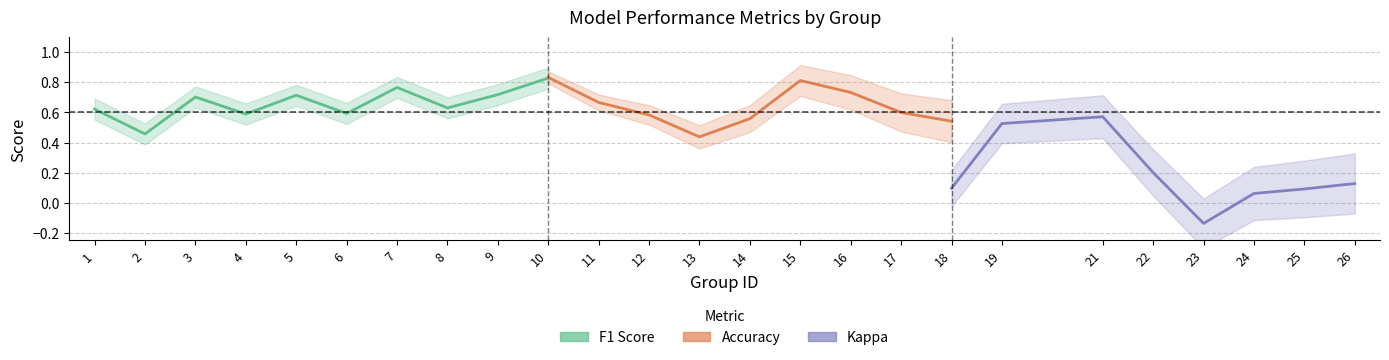

True or false: kappa and f1 cross at least once.

False